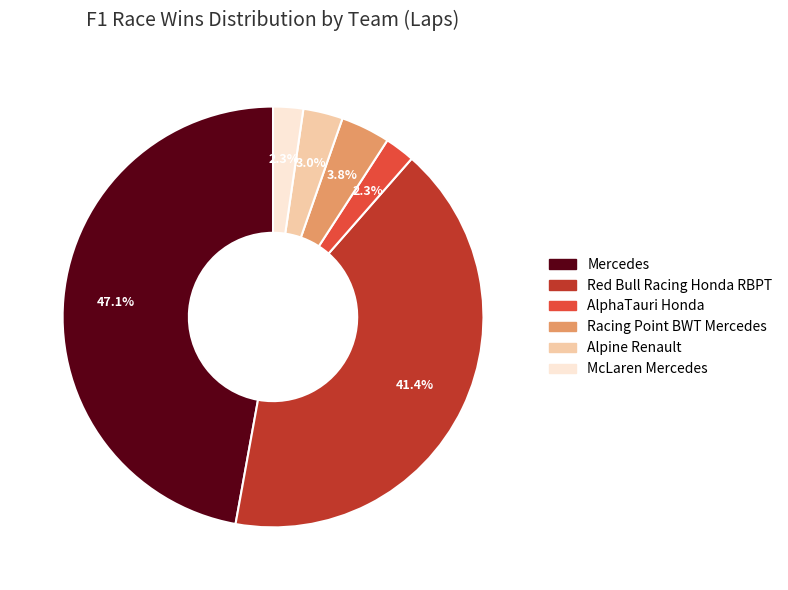

Does Alpine Renault represent more than half of the total?

No